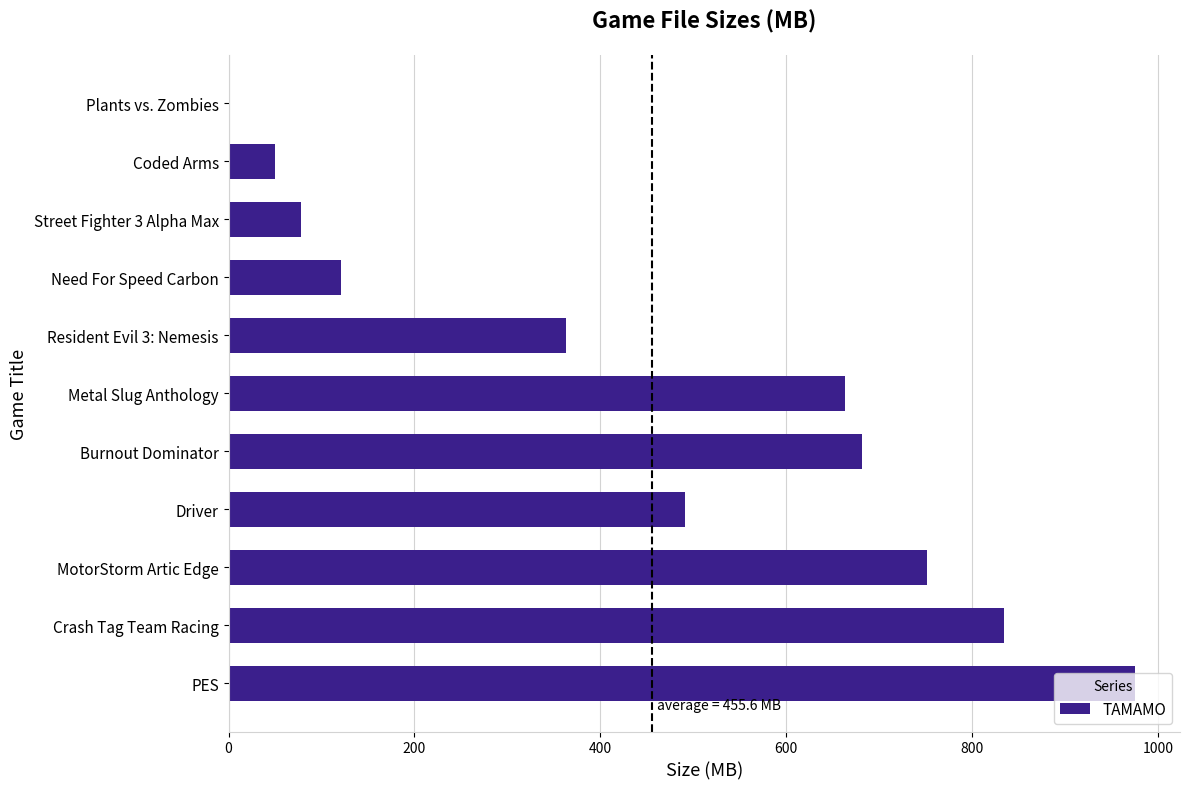

What is the maximum value shown in the chart?

975.0